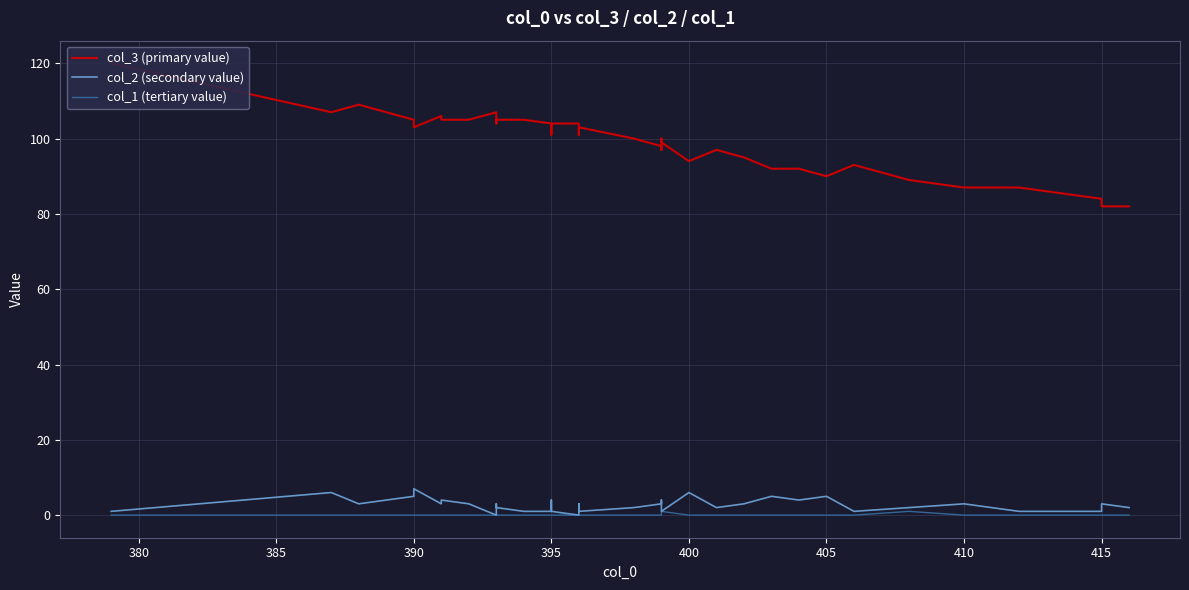

What is the value of the col_2 (secondary value) point at the 5th from the left?

7